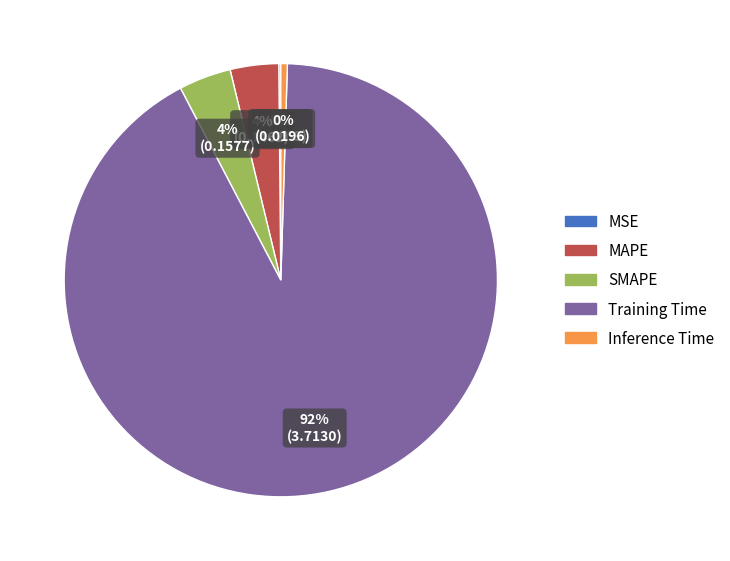

To the nearest percent, what percentage of the pie is Training Time?

92%